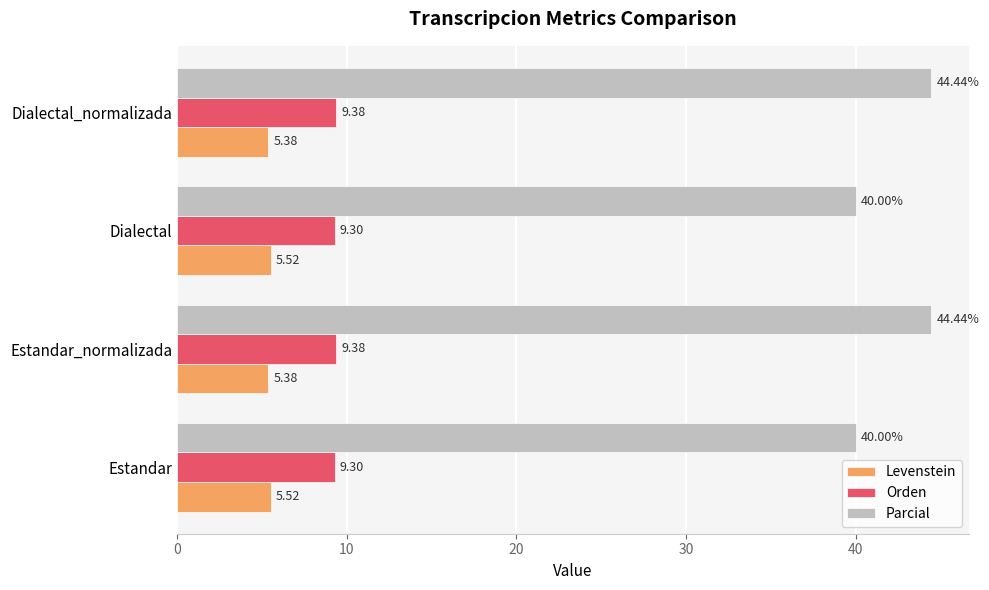

What is the difference between the maximum and minimum values in the Parcial series?

4.4